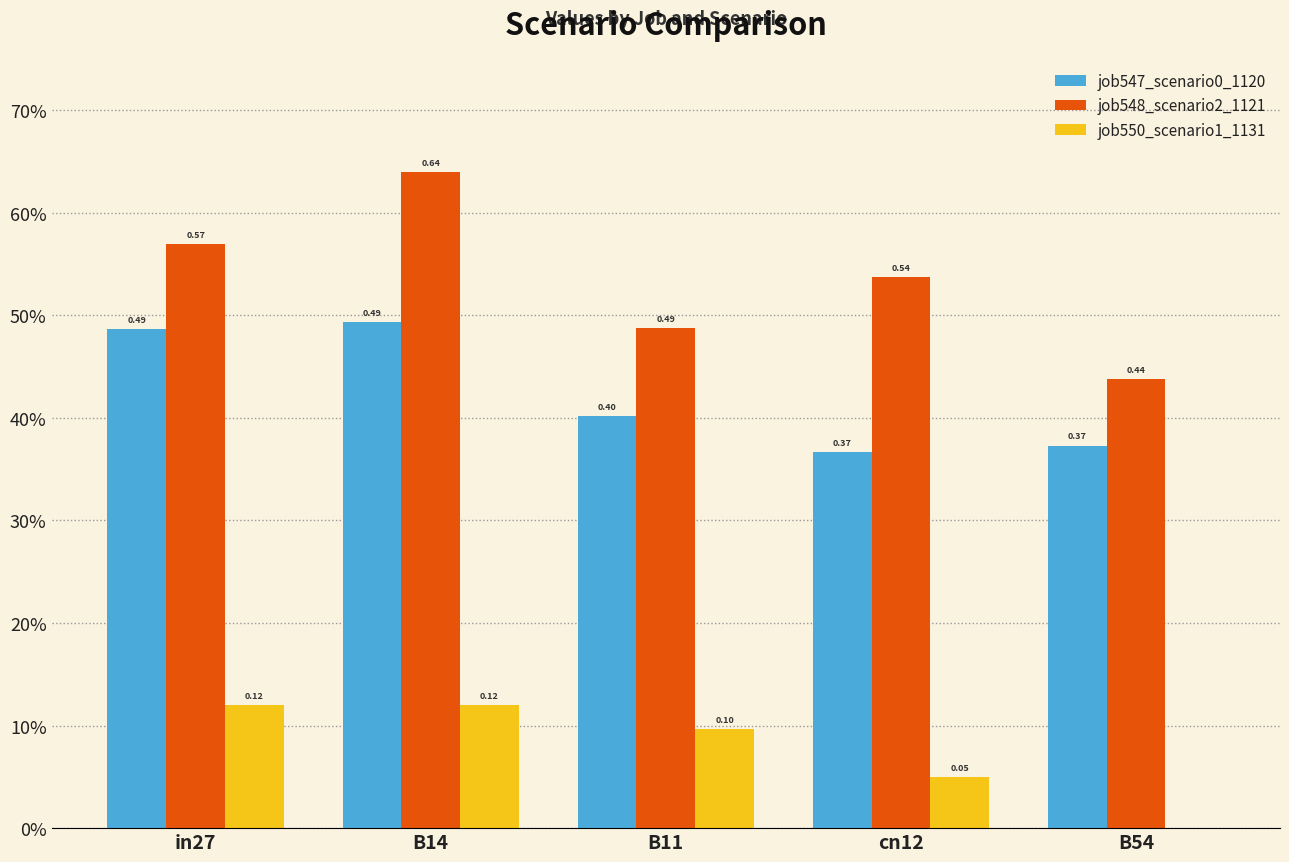

What is the difference between the maximum and second lowest values in the job548_scenario2_1121 series?

0.2